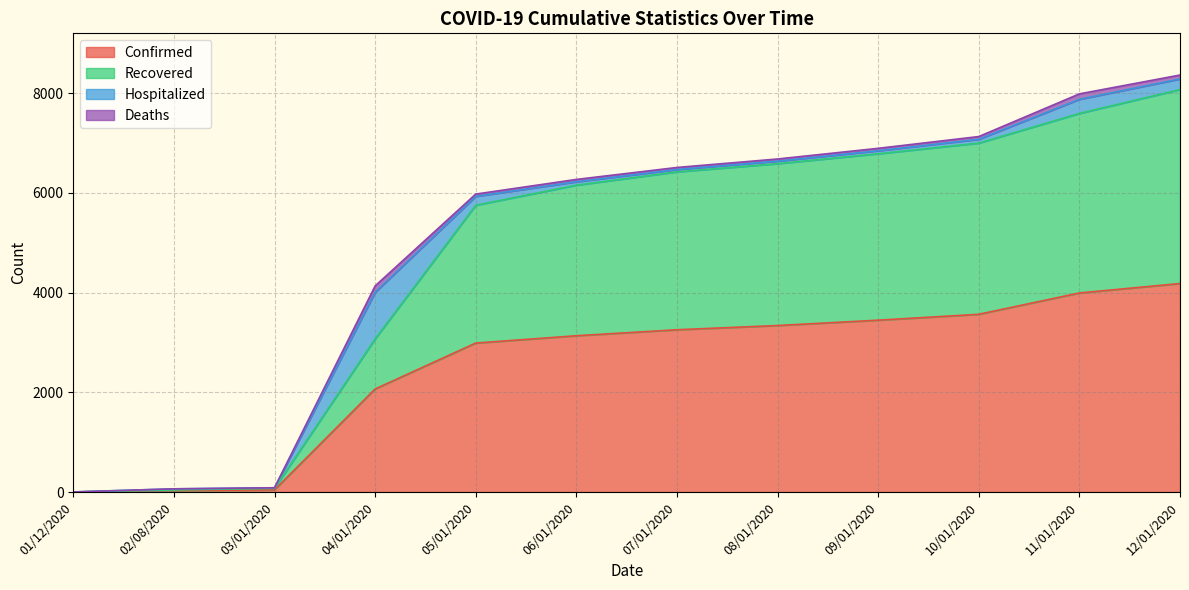

True or false: Recovered has more than 0 points higher than both neighbors.

False